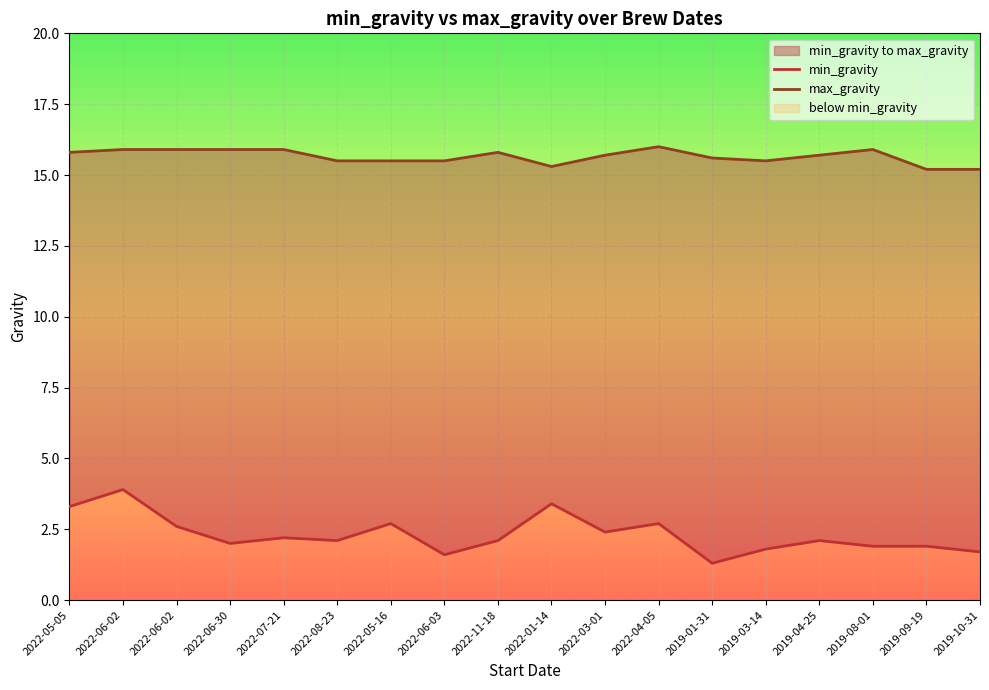

What is the label of the 12th point from the right?

2022-05-16